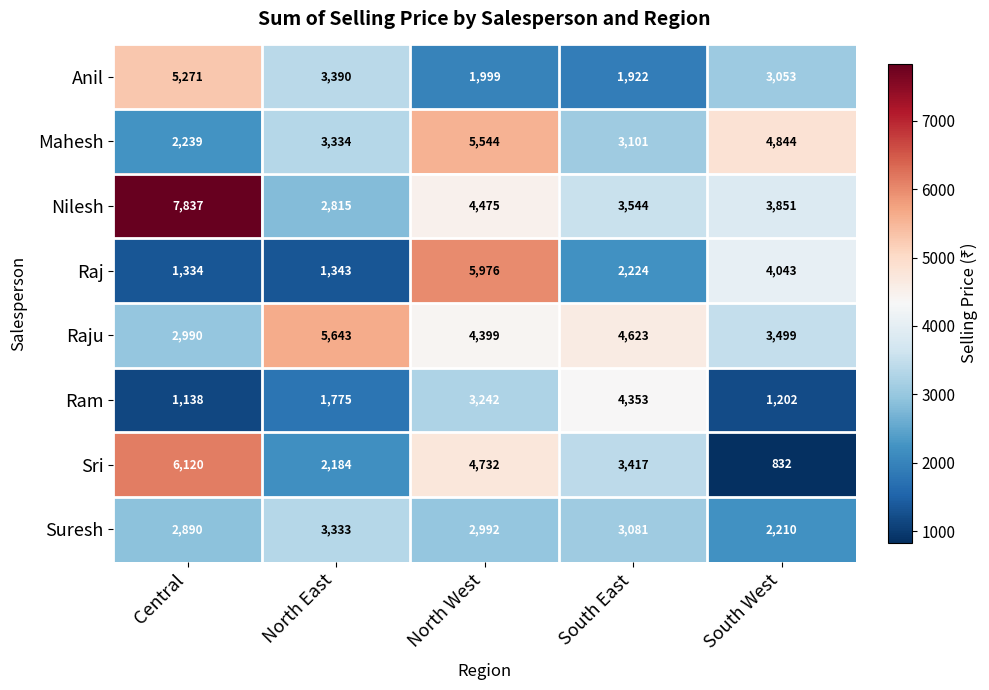

Which series changed the most between South East and South West?

Ram